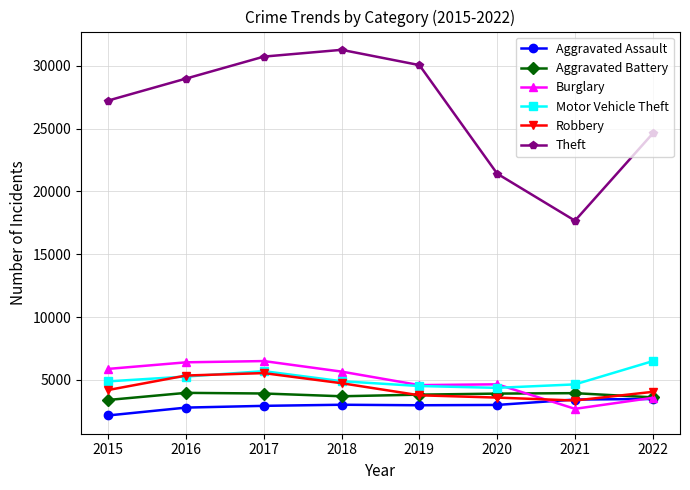

Which series has the largest range (max minus min)?

Theft